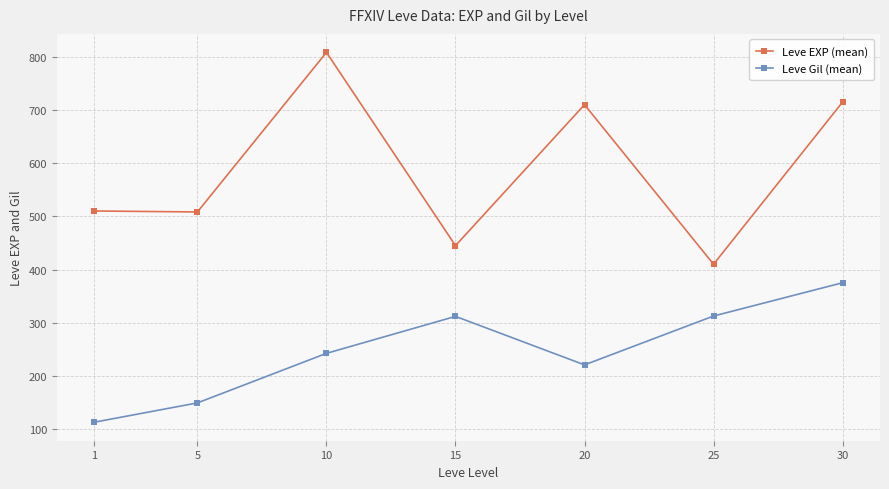

What is the approximate value of Leve Gil (mean) at 20?

220.8